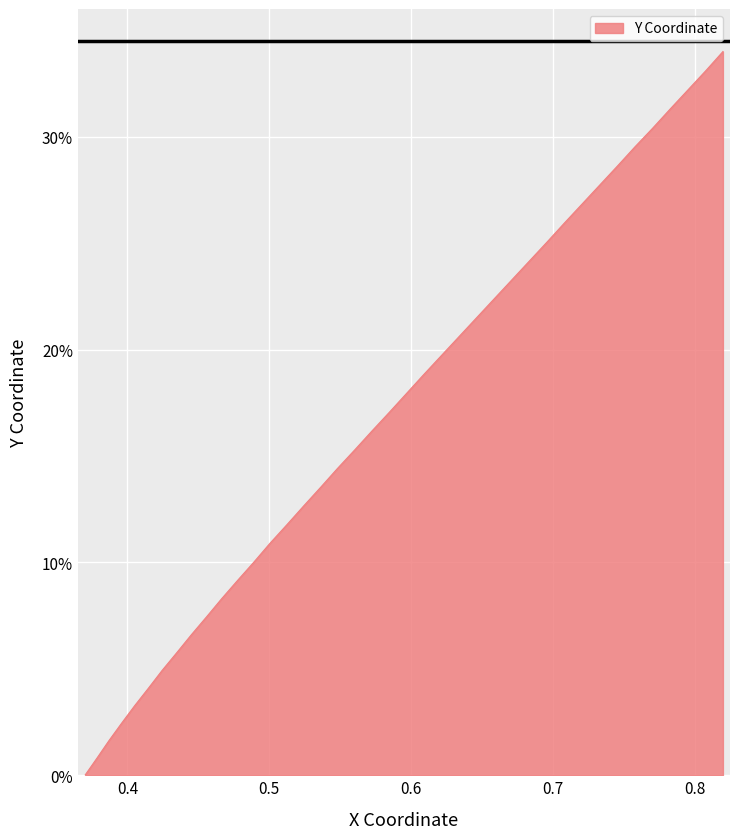

Does the chart display data point markers on the line(s)?

No